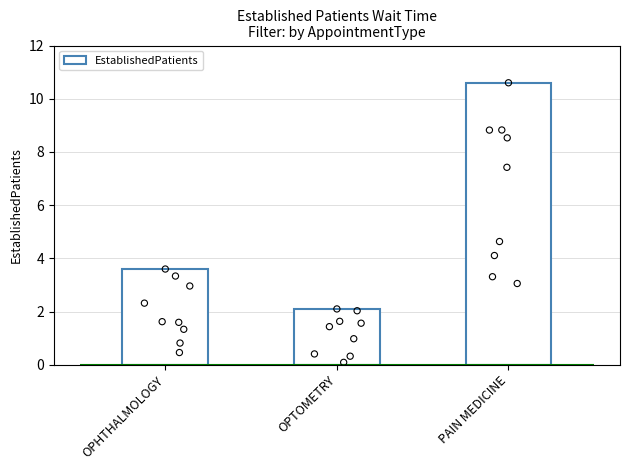

Which has a higher value, OPHTHALMOLOGY or OPTOMETRY?

OPHTHALMOLOGY